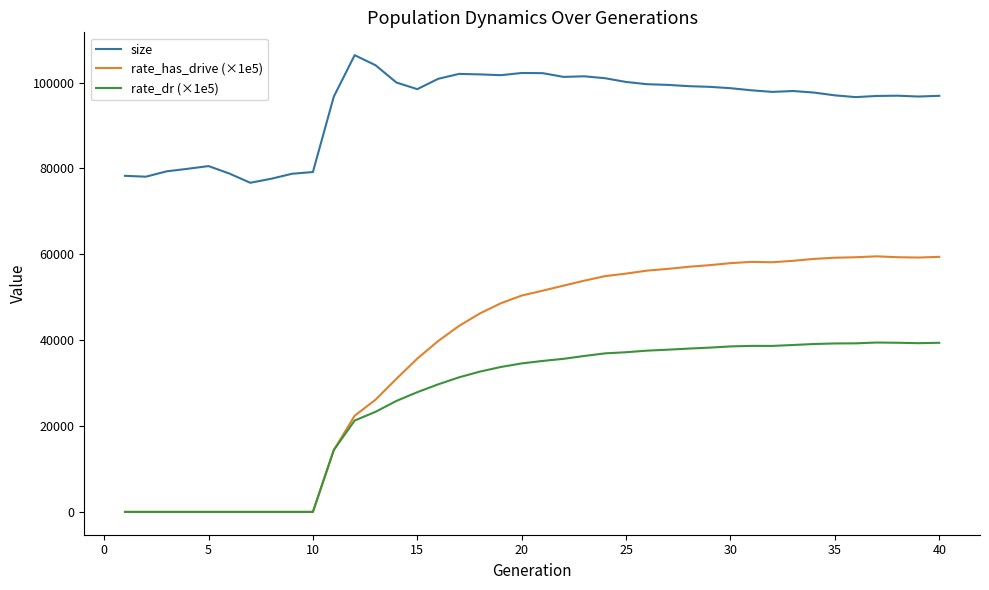

Which series has the largest range (max minus min)?

rate_has_drive (×1e5)